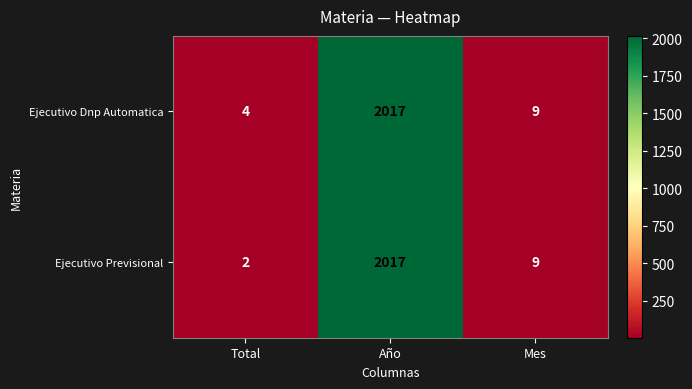

At Total, list the series in order from smallest to largest.

Ejecutivo Previsional, Ejecutivo Dnp Automatica